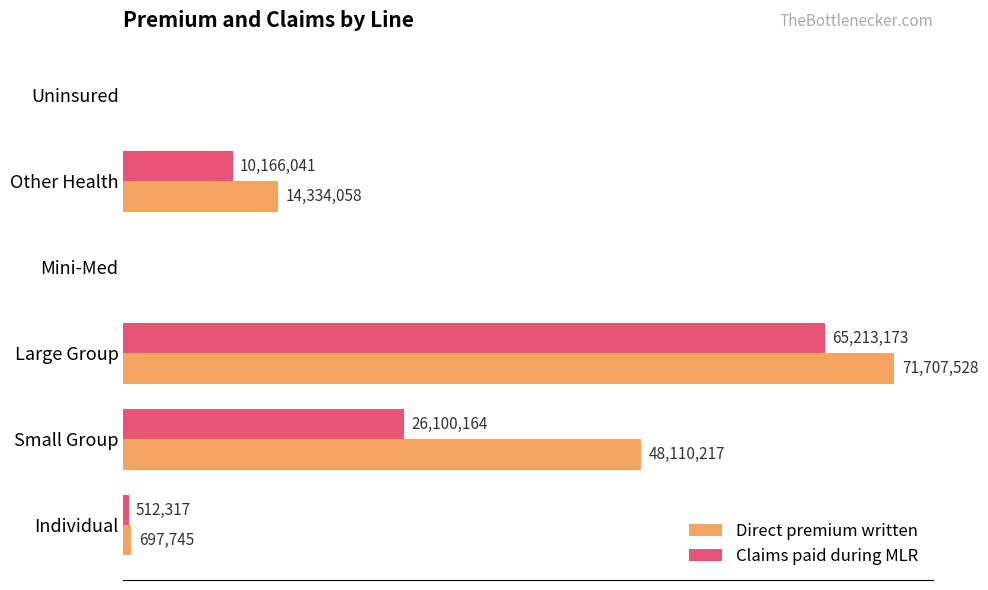

What are all the series names shown in the legend?

Direct premium written, Claims paid during MLR